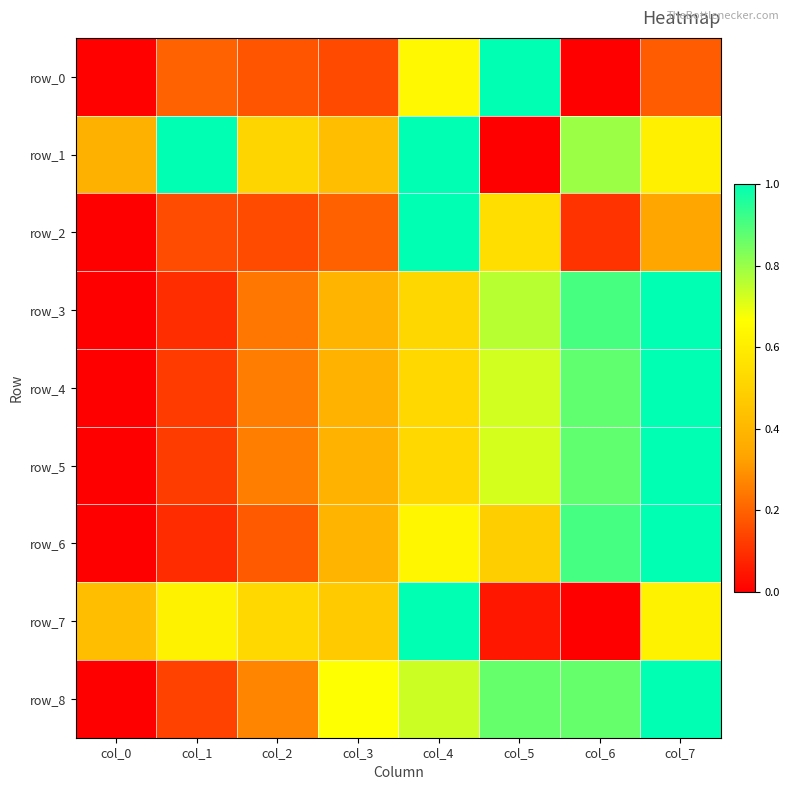

Read the row_6 value at col_1.

0.1